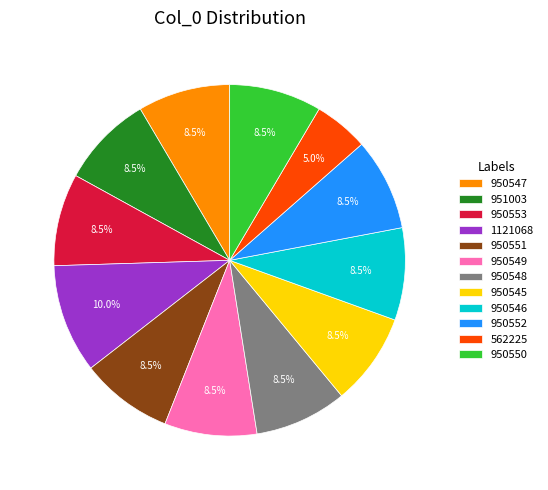

Is it true that 951003 is 23% of the pie?

False